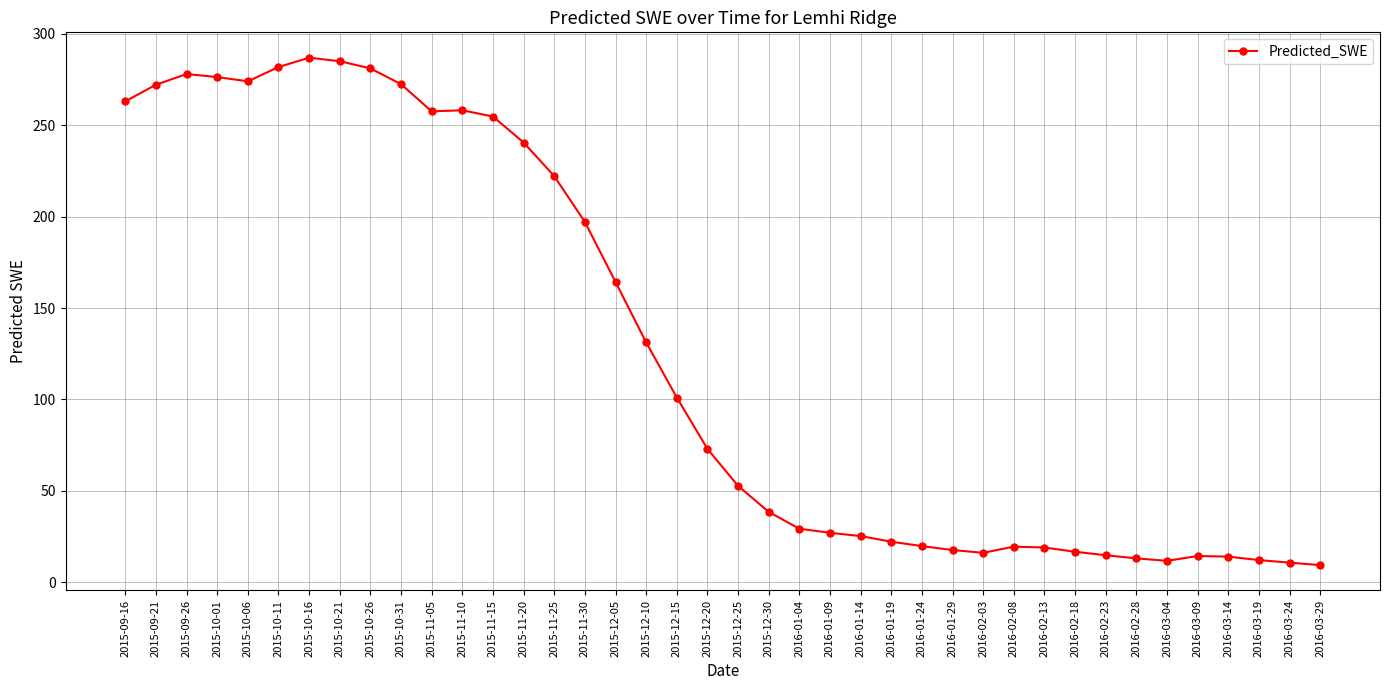

True or false: there are more than 1 points higher than both neighbors.

True